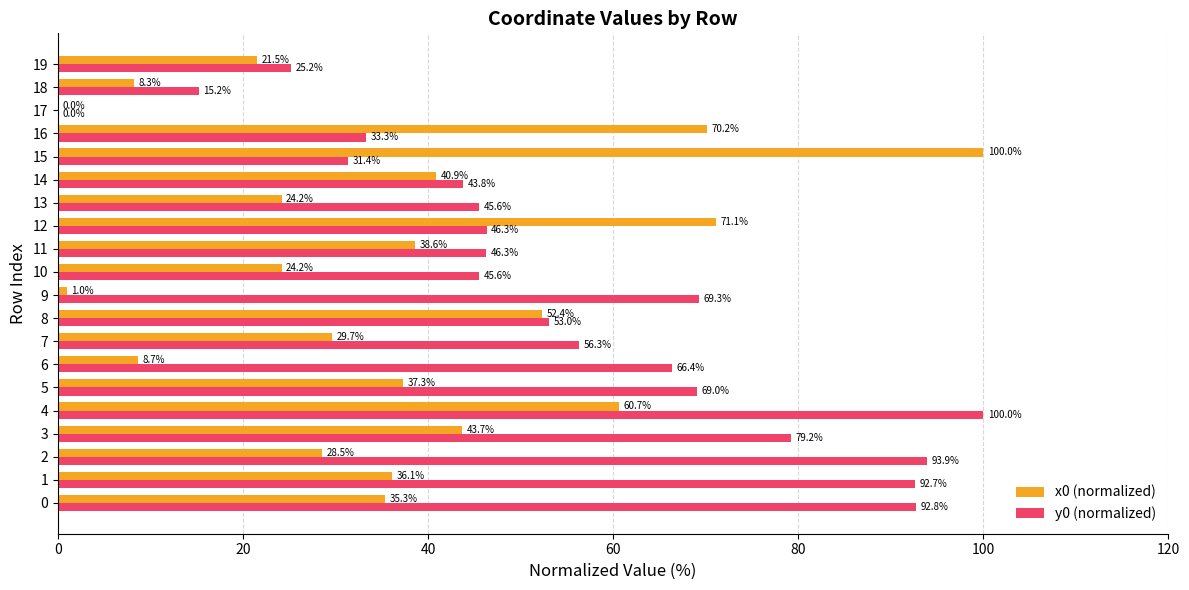

Which series has the largest total across all categories?

y0 (normalized)